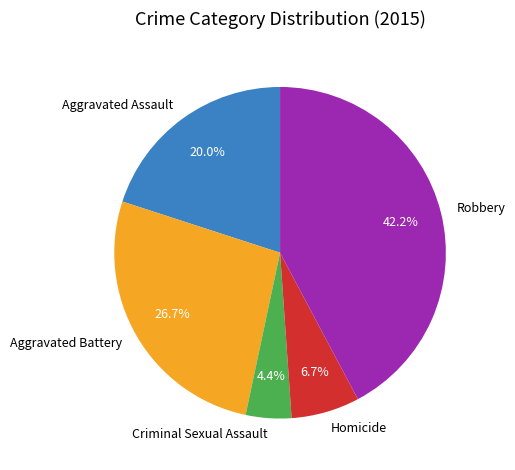

Does Homicide account for over 50% of the chart?

No